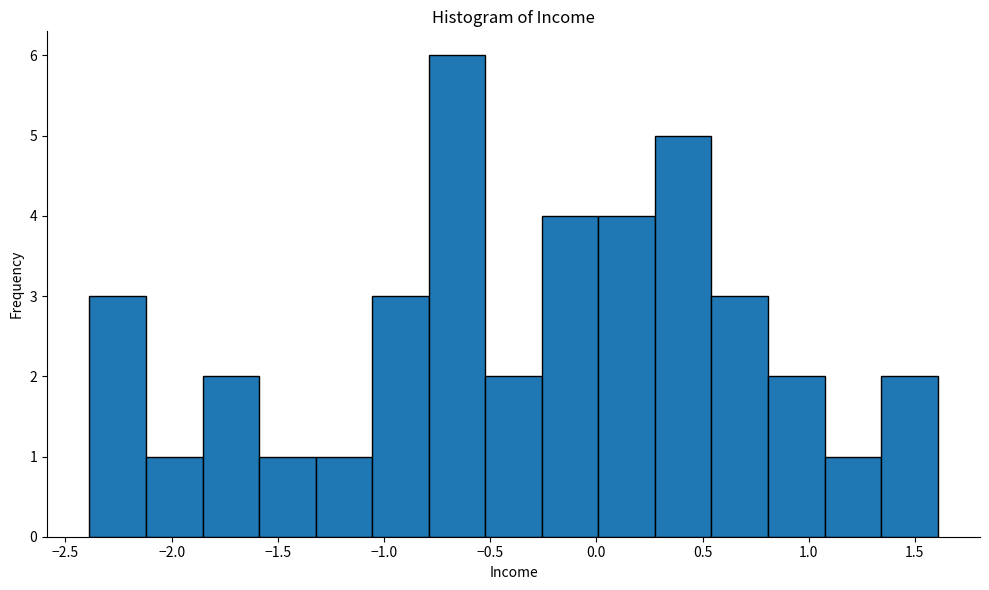

How tall is the bar that spans -0.50 to -0.25 on the x-axis? Neither the bar edges nor the heights are printed on the chart, so give them approximately, as read against the axes.

2